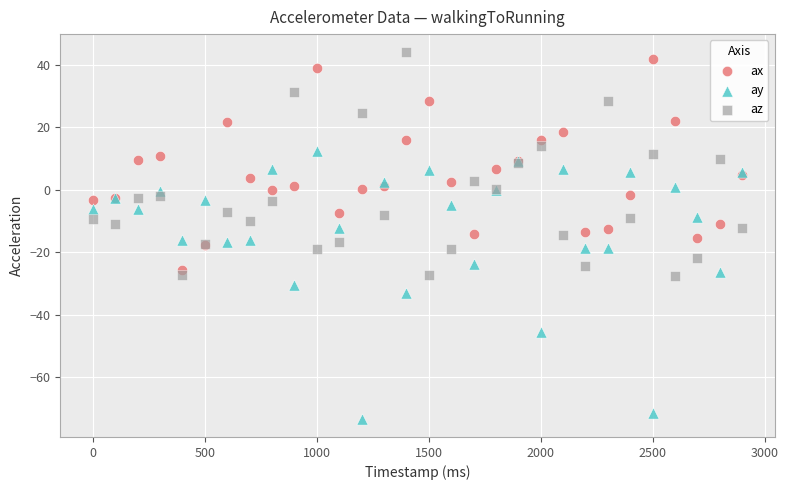

What is the X range (max minus min) for the scatter plot?

2900.0